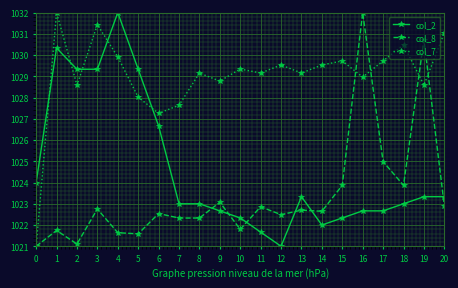

What is the difference between the highest and lowest values at 4?

10.4